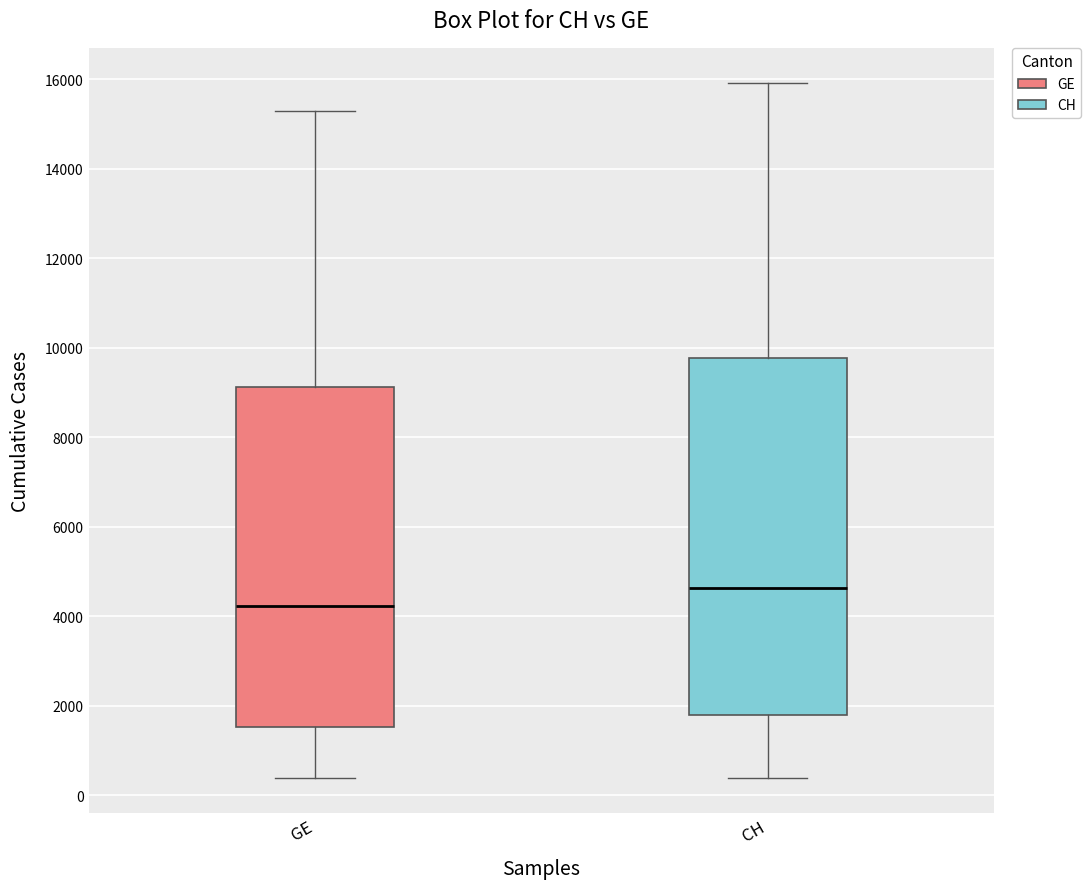

Which box's median line is the highest?

CH